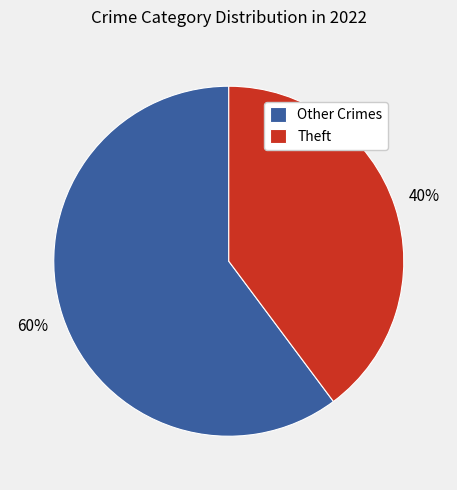

Rank the categories by value from highest to lowest.

Other Crimes, Theft